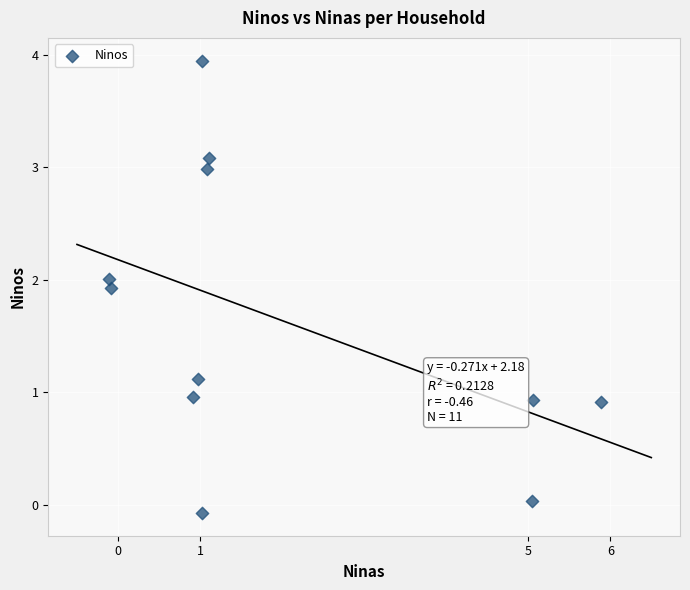

What is the range of Y values (max minus min)?

4.0